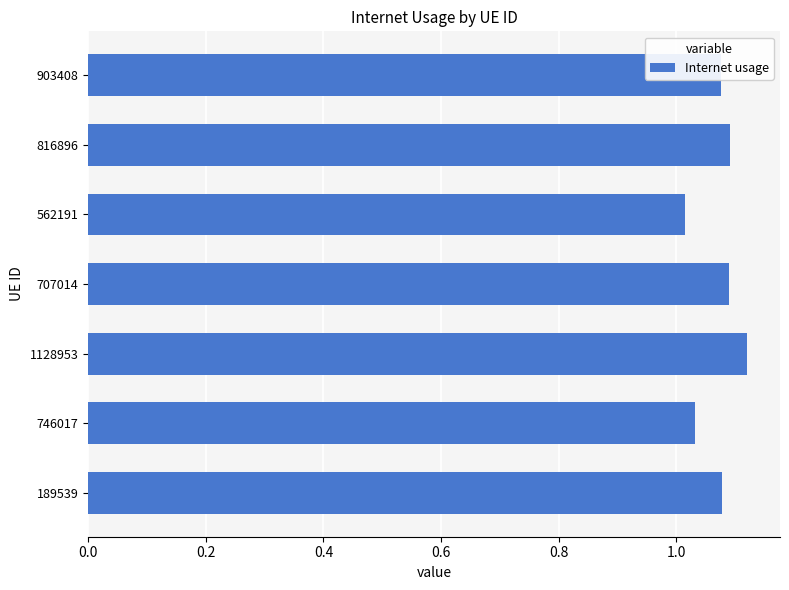

Which label corresponds to the largest value in the chart?

1128953